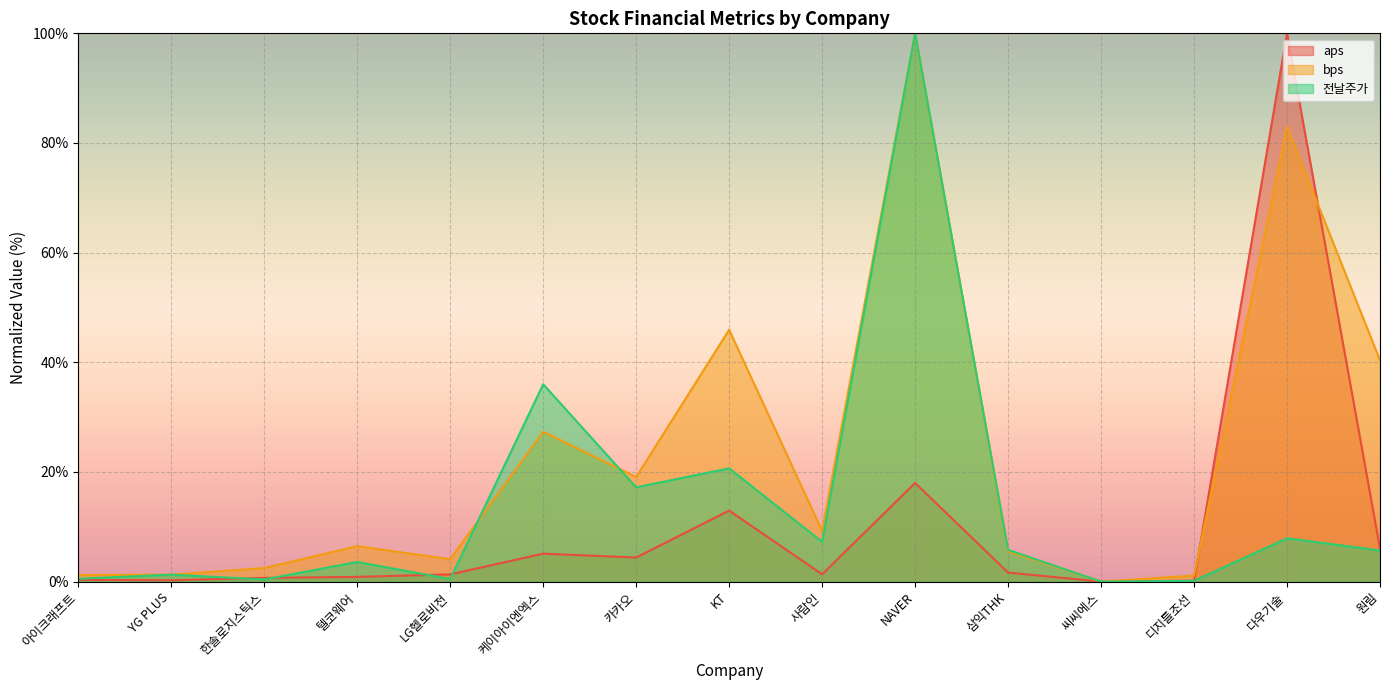

What is the difference between the highest and lowest values at 디지틀조선?

0.9